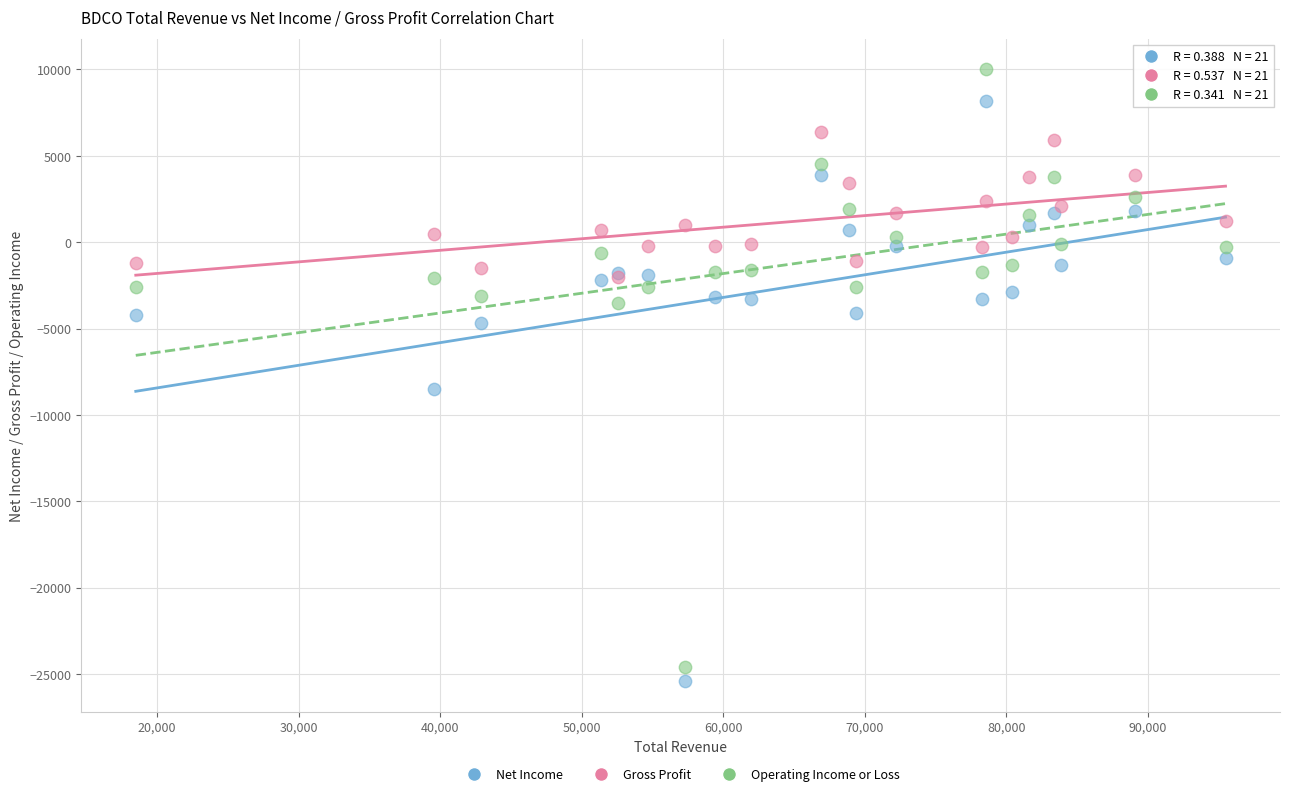

In the Operating Income or Loss series, what Y value is closest to -7300?

-3500